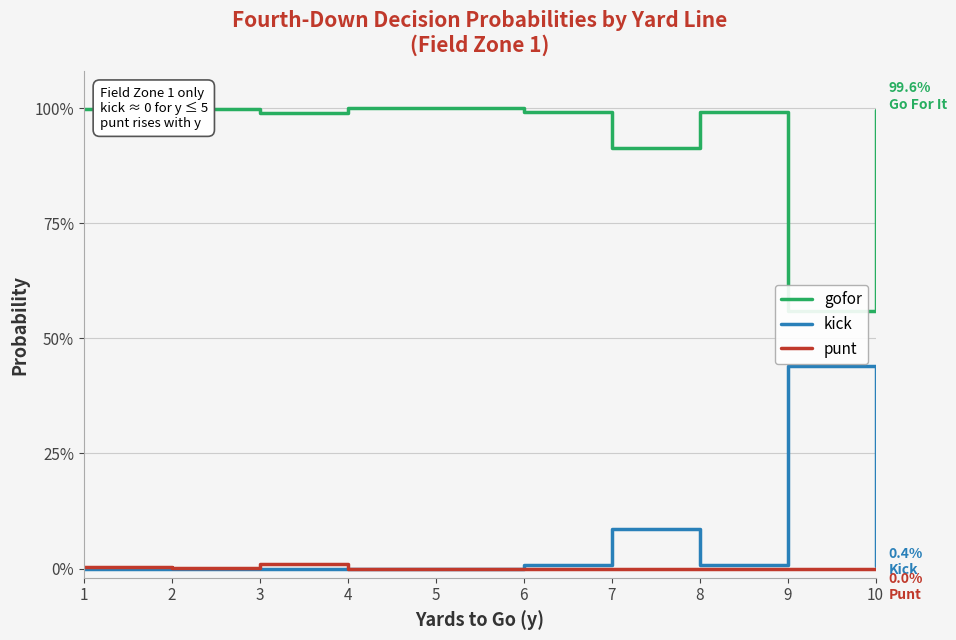

At which category does kick reach its first local valley?

8